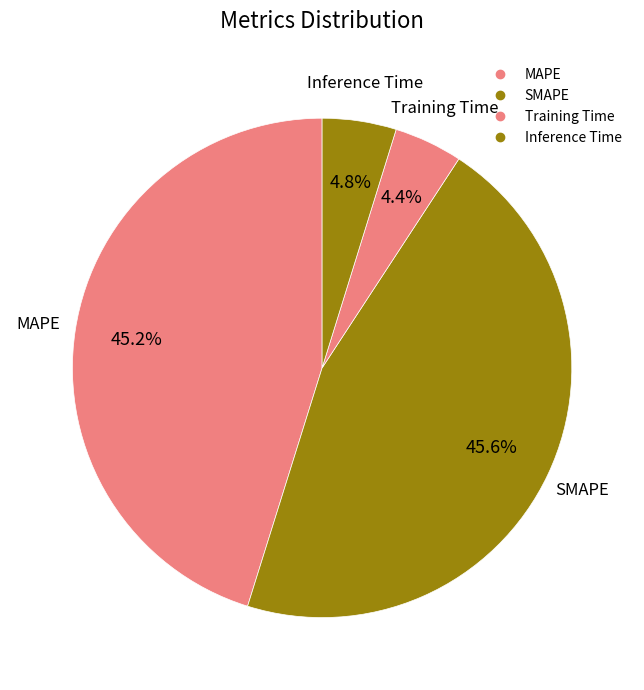

What percentage is the MAPE slice, to the nearest percent?

45%